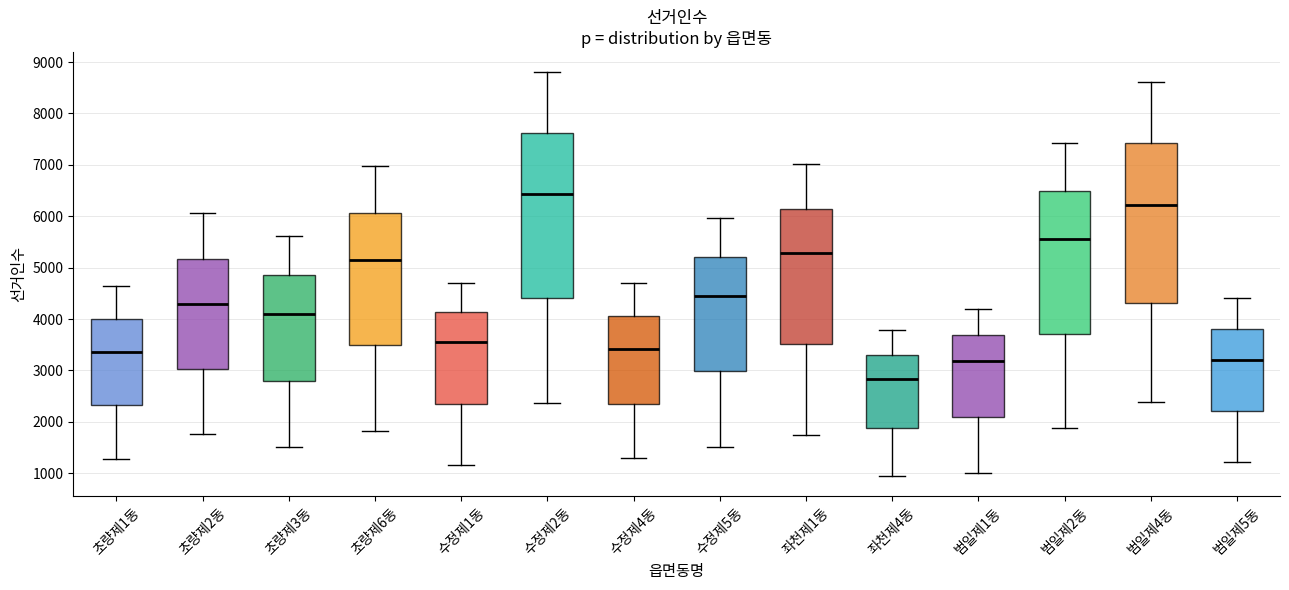

Which box has the lowest median line?

좌천제4동